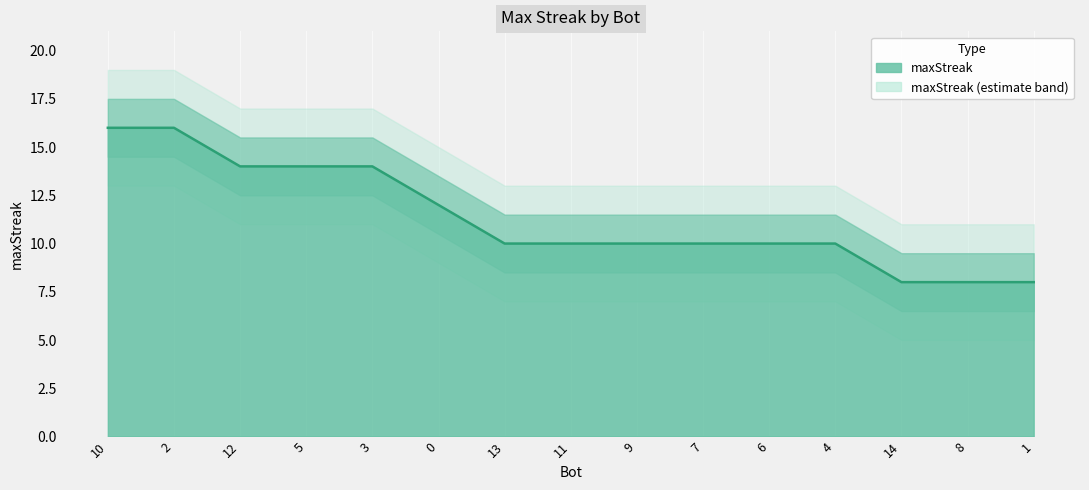

Rank the categories by value from lowest to highest.

14, 8, 1, 13, 11, 9, 7, 6, 4, 0, 12, 5, 3, 10, 2